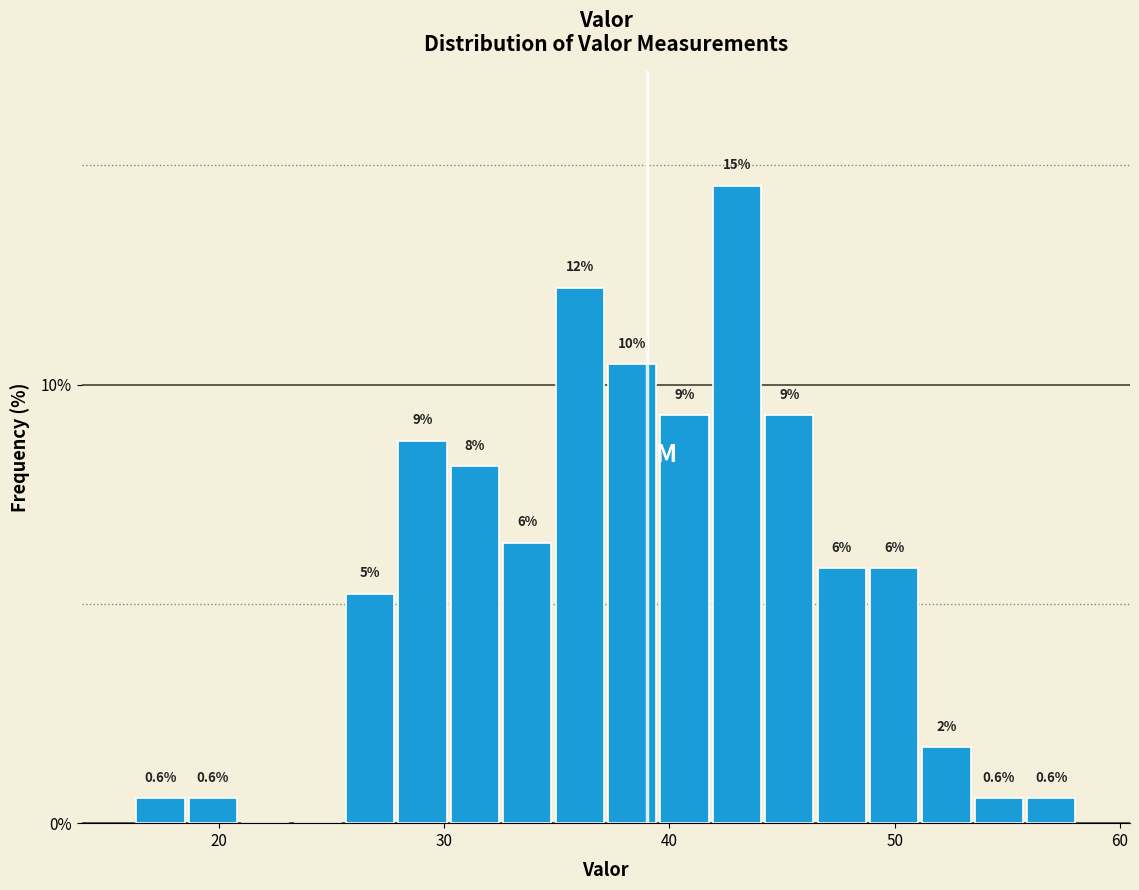

Read against the x-axis, roughly where is the centre of the tallest bar?

43